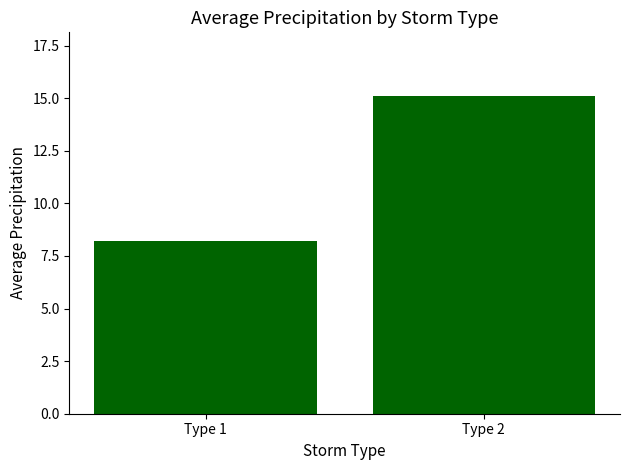

Reading left to right, transcribe all the data shown in this chart.

8.2	15.1